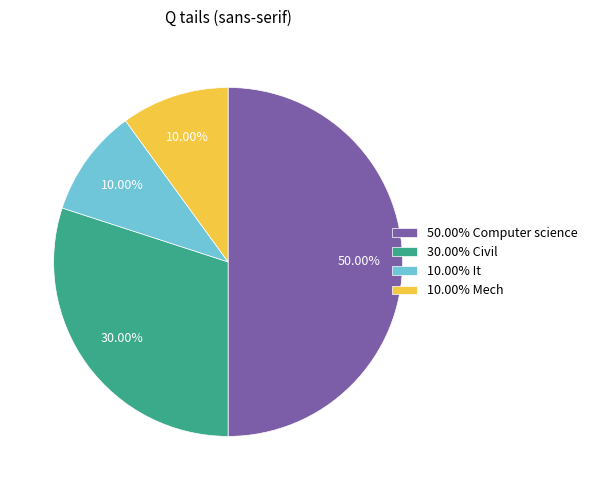

Does 30.00% Civil account for over 50% of the chart?

No